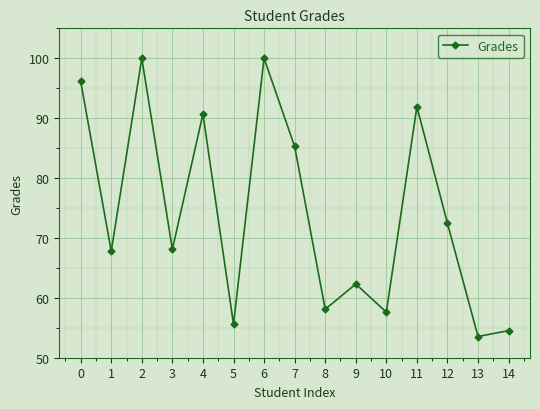

What is the value of the 15th point from the left?

54.5